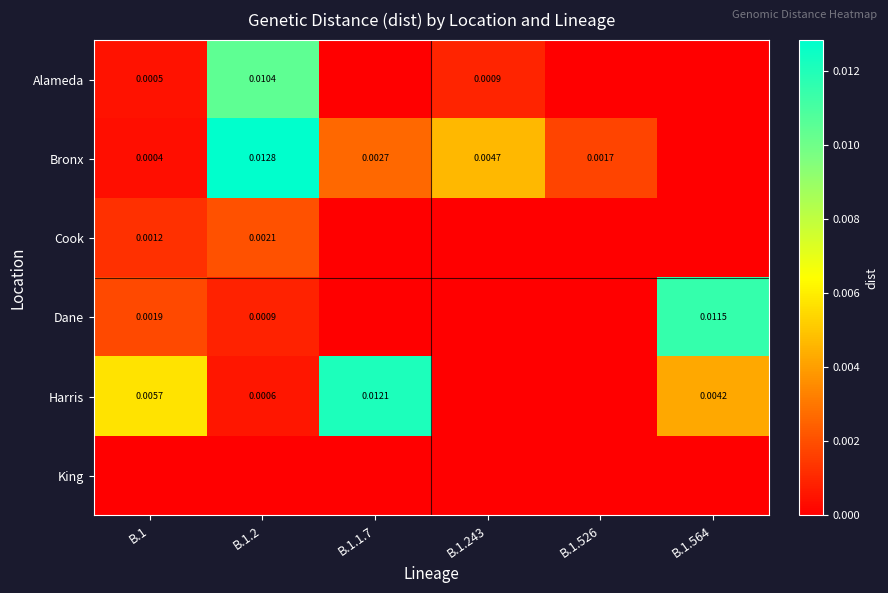

Is the value of Bronx at B.1.526 greater than the value of Cook at B.1?

Yes